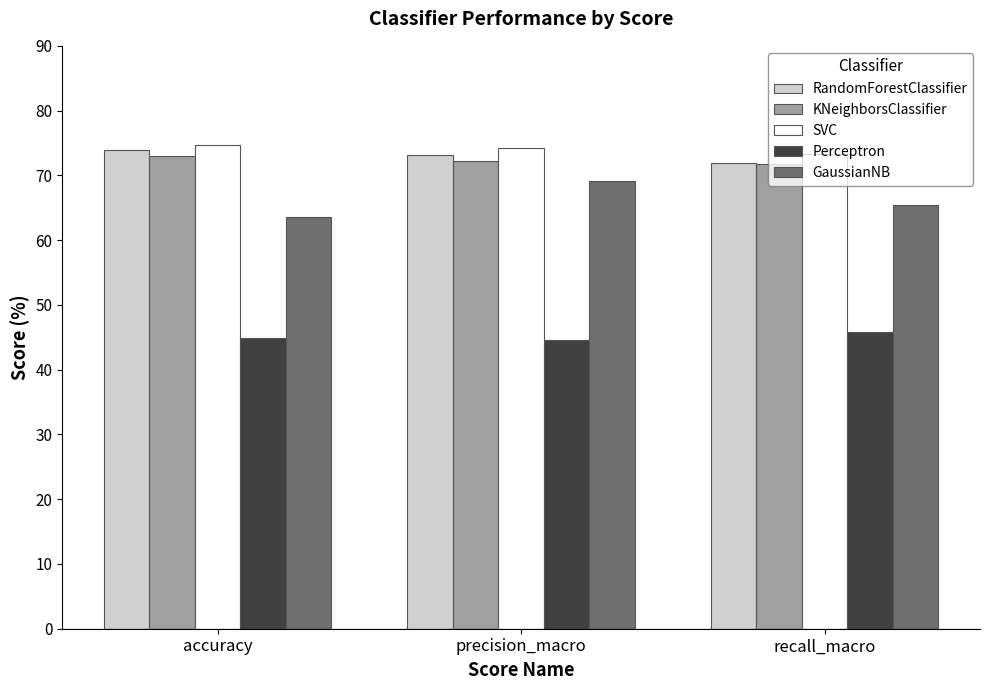

What is the maximum value shown in the chart?

74.8